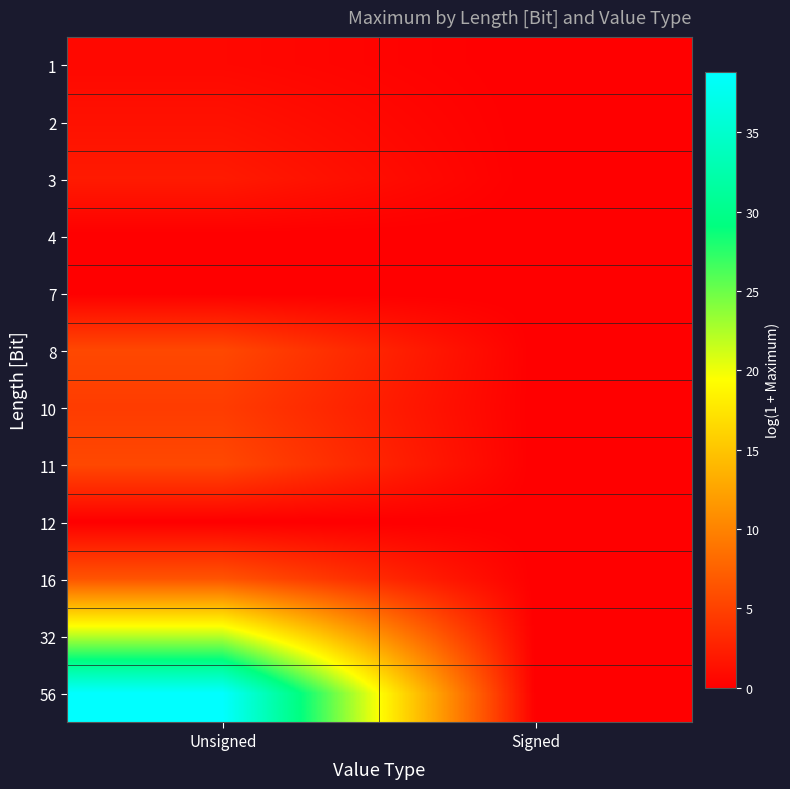

Reading left to right, extract all data points from this chart.

1: Unsigned=0.7	Signed=0.0
2: Unsigned=1.4	Signed=0.0
3: Unsigned=2.1	Signed=0.0
4: Unsigned=0.0	Signed=0.0
7: Unsigned=0.0	Signed=0.0
8: Unsigned=5.5	Signed=0.0
10: Unsigned=4.6	Signed=0.0
11: Unsigned=5.5	Signed=0.0
12: Unsigned=0.0	Signed=0.0
16: Unsigned=6.5	Signed=0.0
32: Unsigned=22.2	Signed=0.0
56: Unsigned=38.8	Signed=0.0